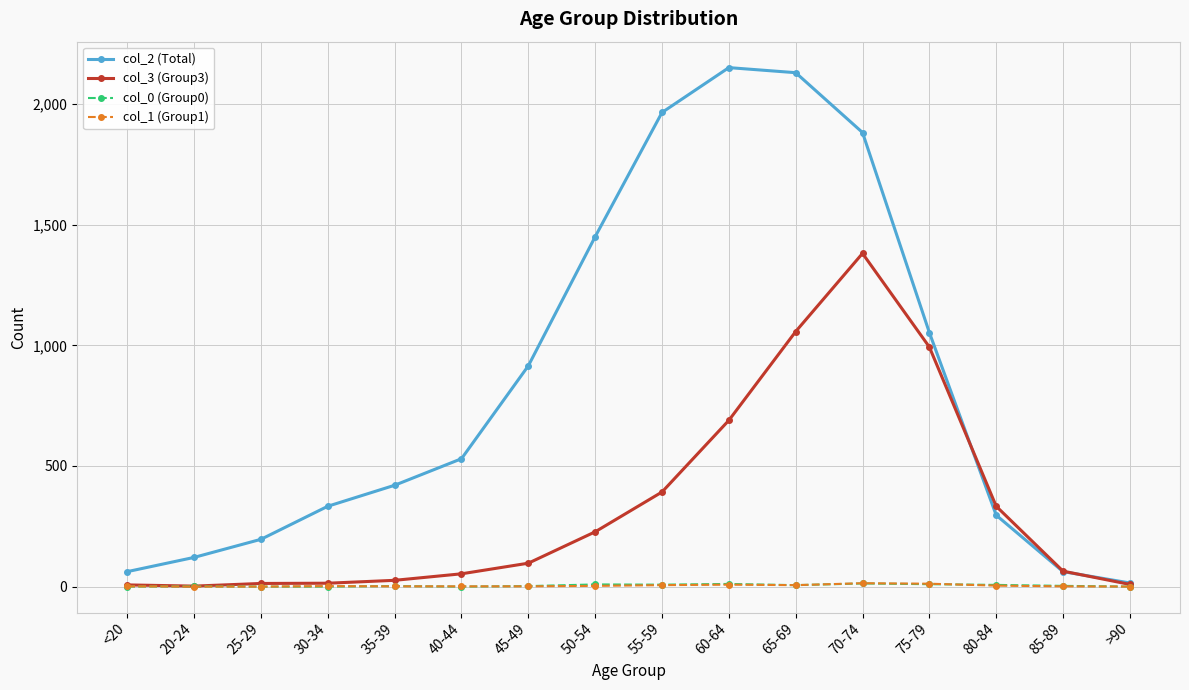

What is the greatest value displayed?

2151